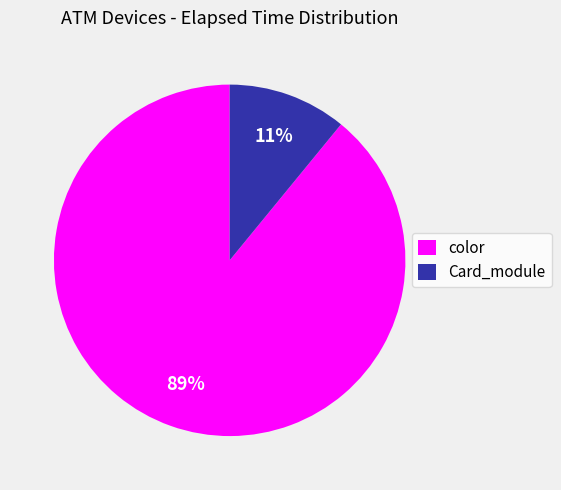

What is the smallest slice in the pie chart?

Card_module